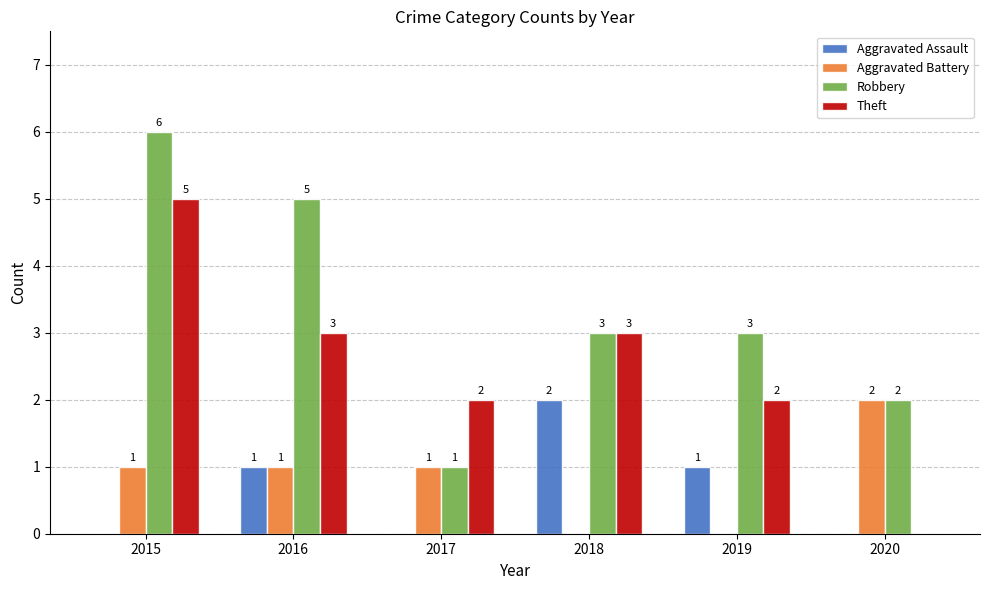

How many groups of bars are there?

6